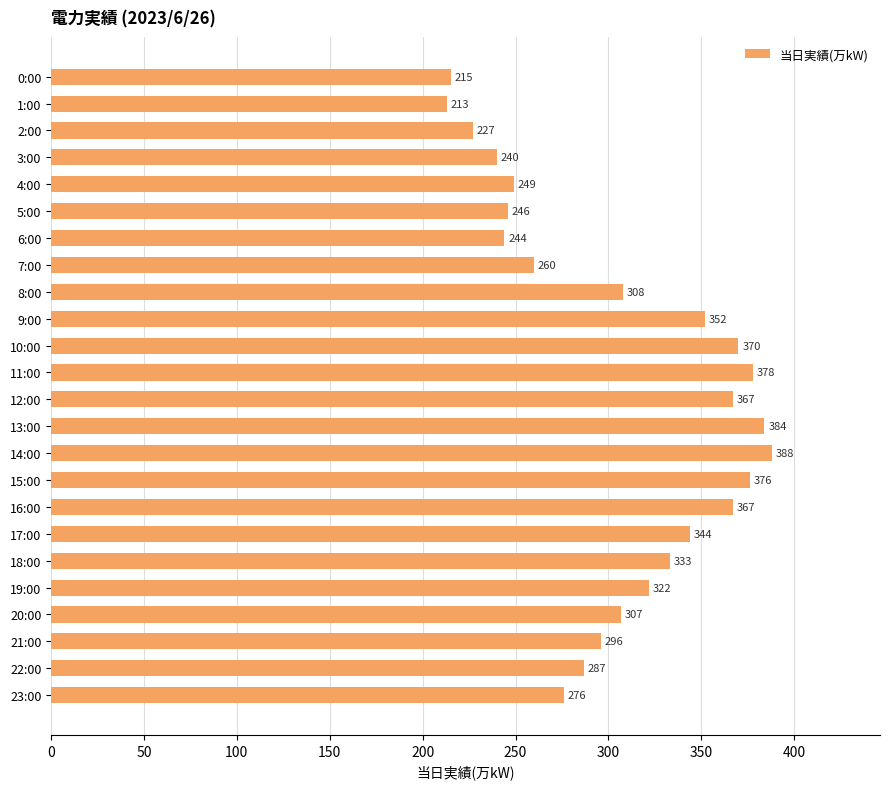

At which label is the value closest to 300?

21:00